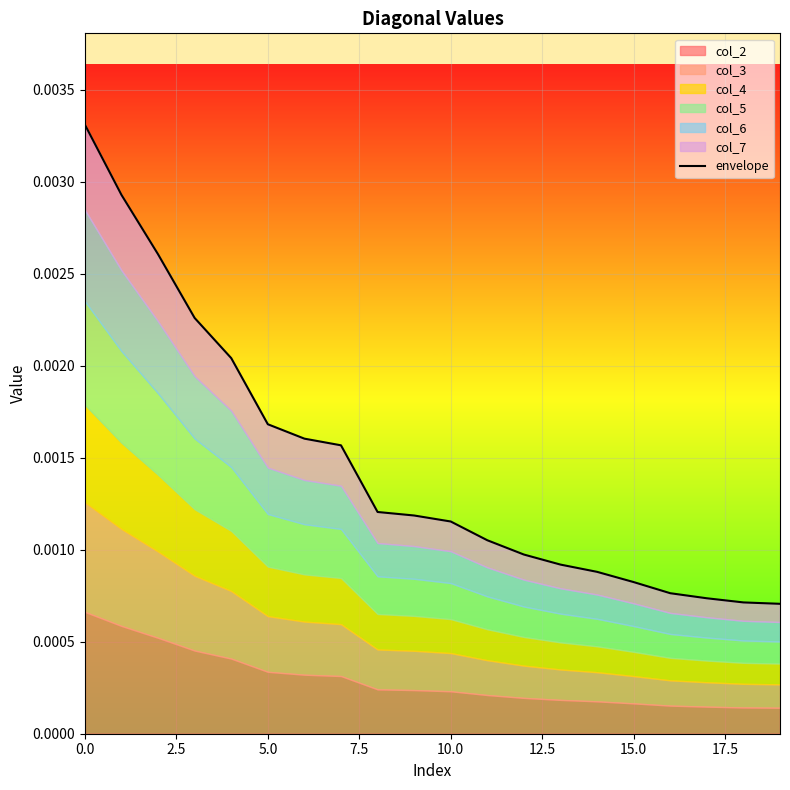

The value at 14 is 0.0. True or false?

True